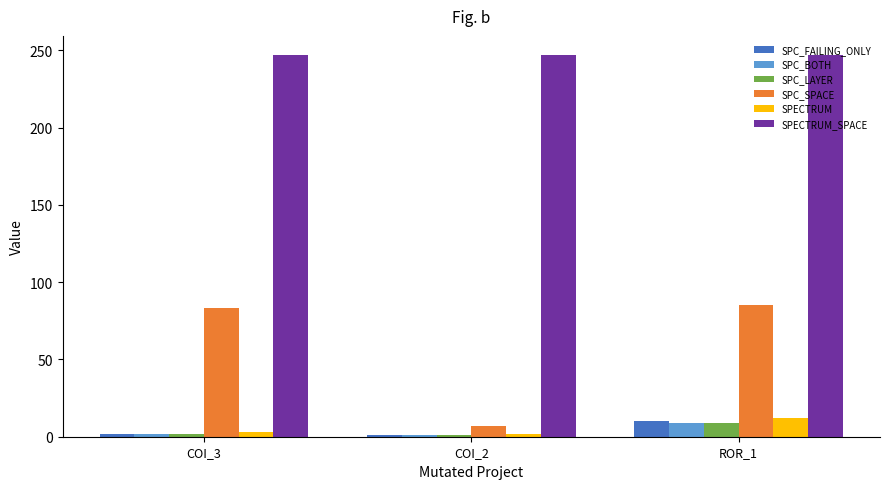

At how many categories does at least one series exceed 141?

3